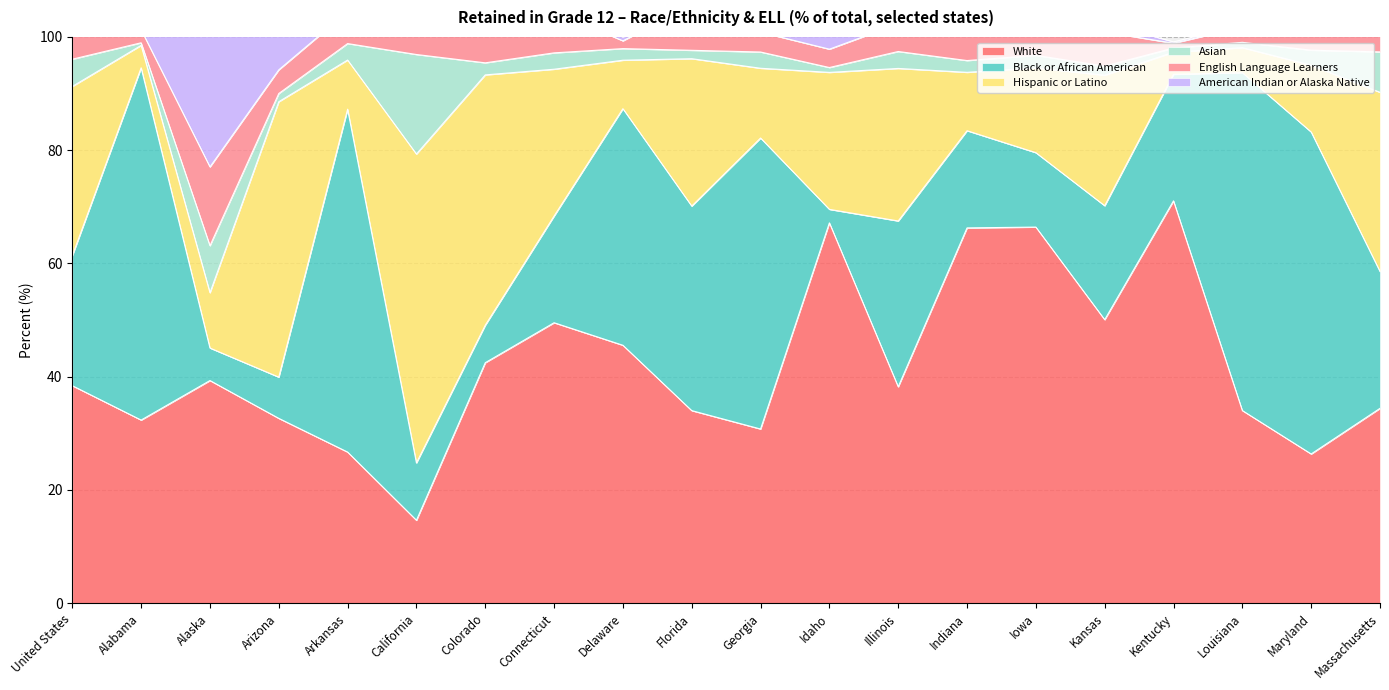

What is the value of the English Language Learners point at the 11th from the left?

3.5